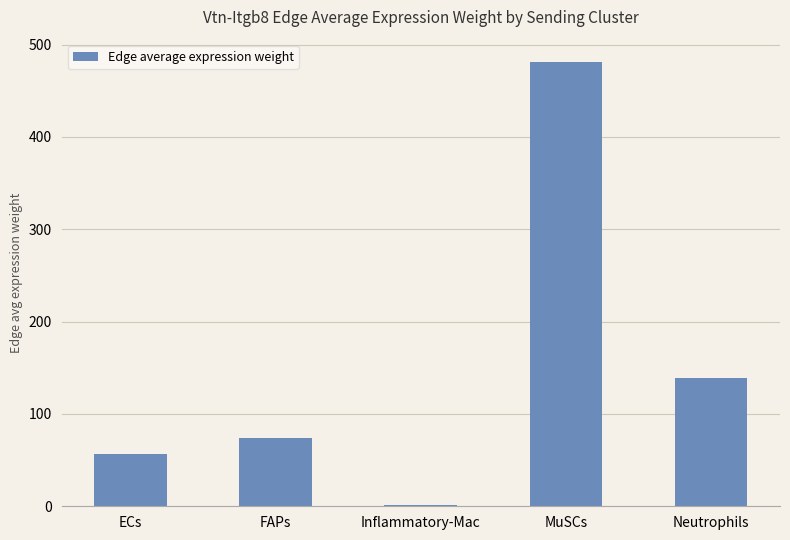

What is the change in value from Inflammatory-Mac to Neutrophils?

+137.5